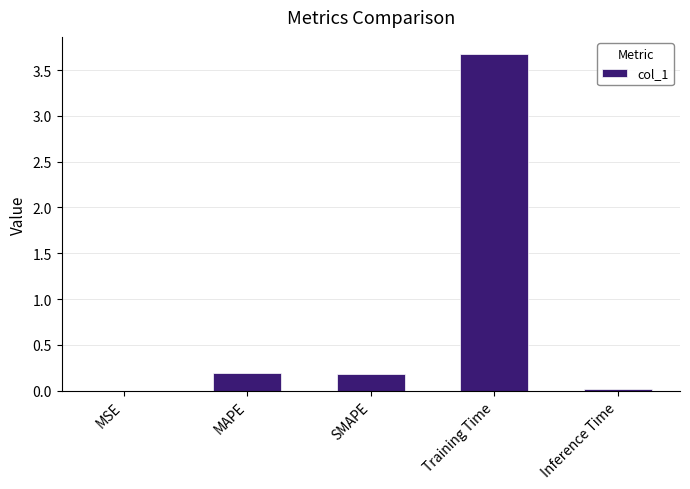

Which has a higher value, Training Time or MAPE?

Training Time